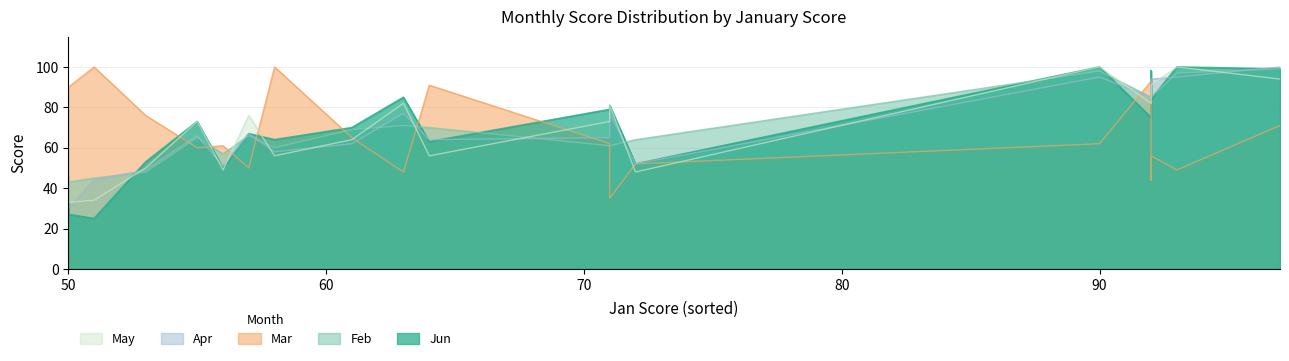

Is it true that Jun equals 56 at 50?

False